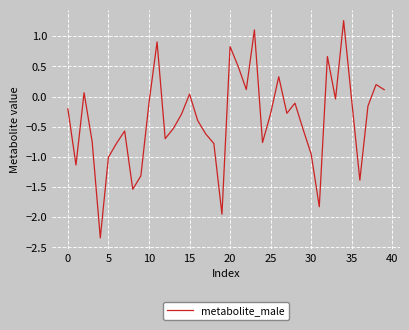

What is the difference between the maximum and minimum values?

3.6